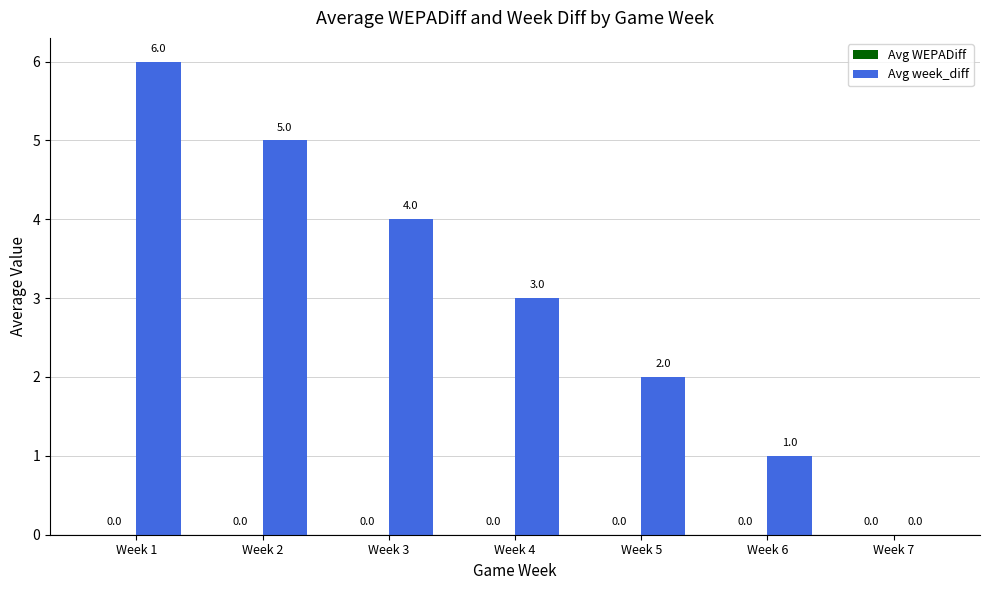

The value at Week 5 is 4. True or false?

False